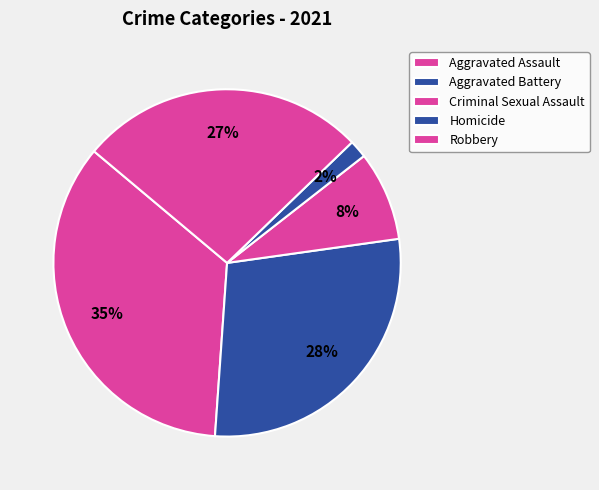

What is the total percentage of Robbery and Homicide?

28.3%